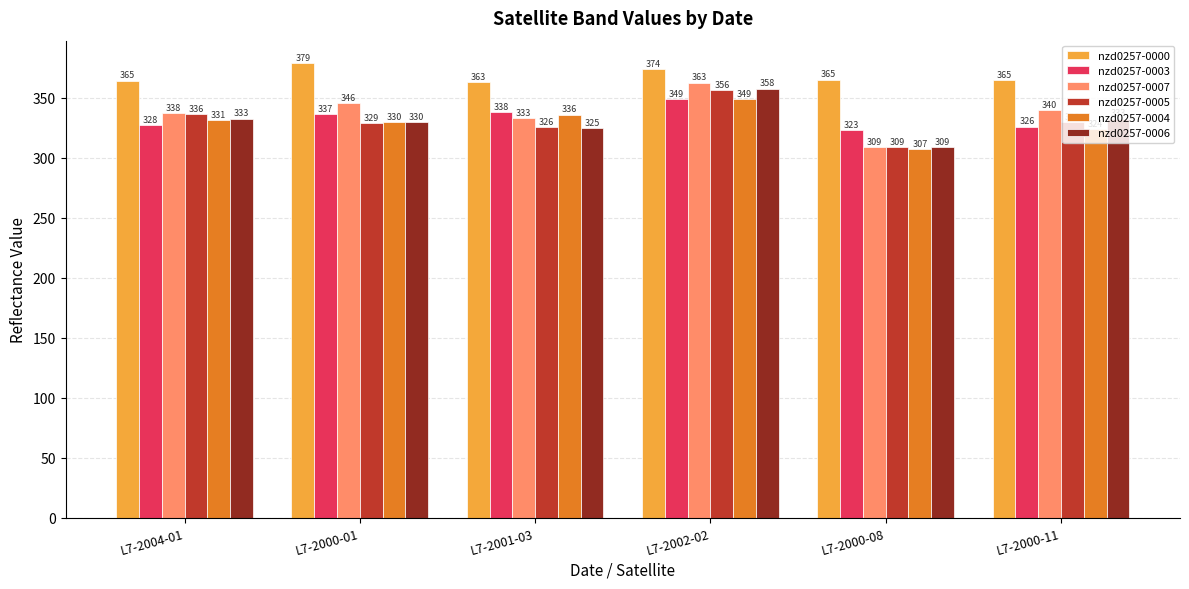

What is the smallest value displayed?

307.1